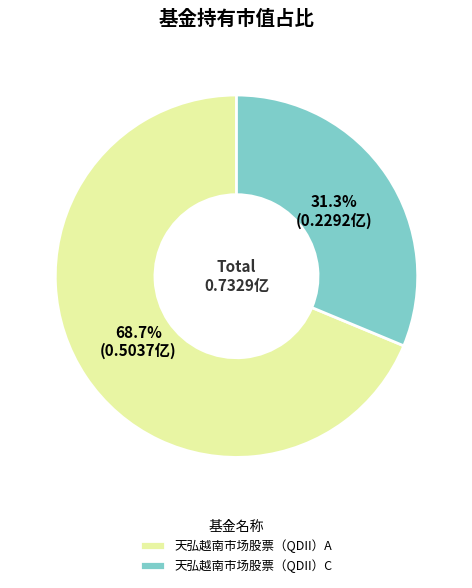

What portion of the pie excludes 天弘越南市场股票（QDII）C?

68.7%